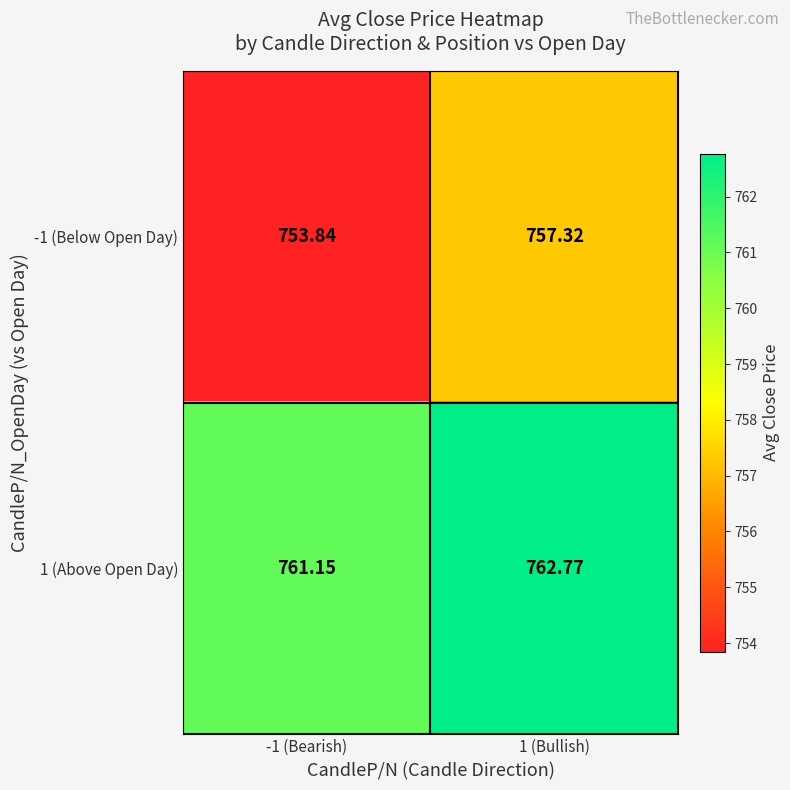

Is the value of 1 (Above Open Day) at 1 (Bullish) greater than the value of -1 (Below Open Day) at 1 (Bullish)?

Yes